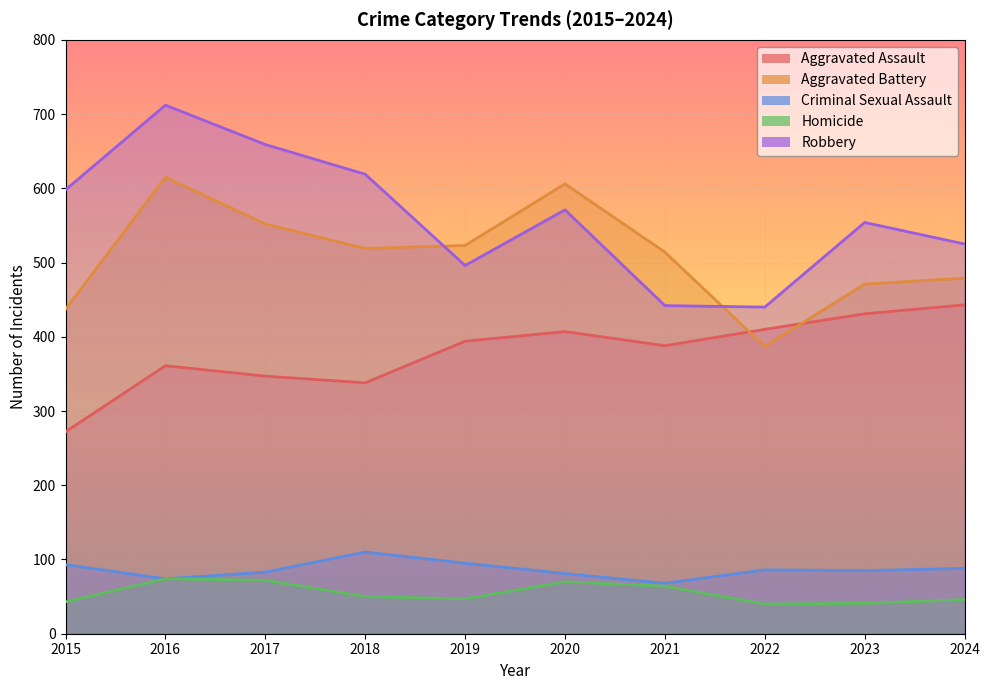

Which series has the largest total across all categories?

Robbery